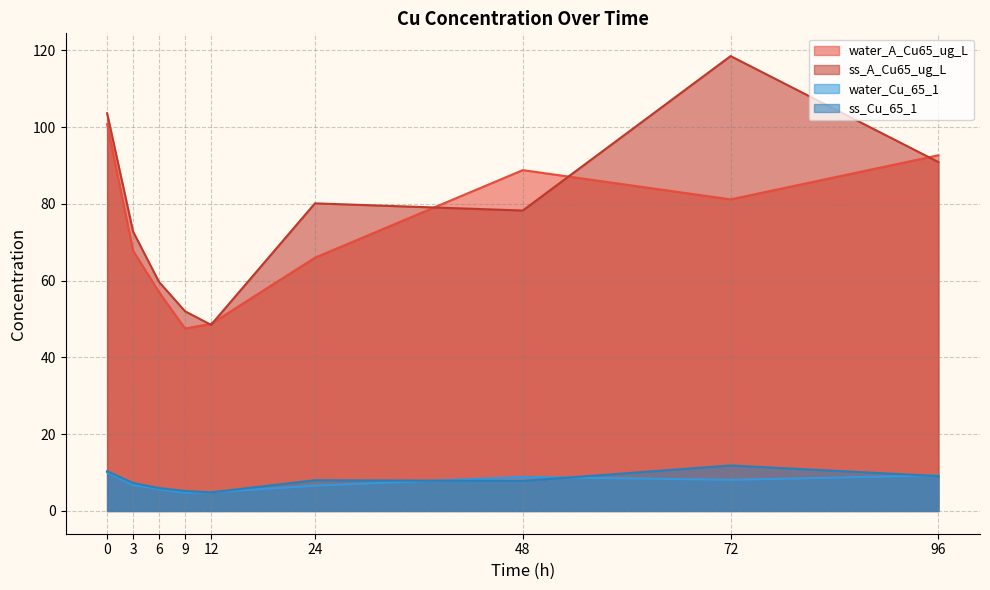

What is the highest value of the ss_Cu_65_1 series?

11.8